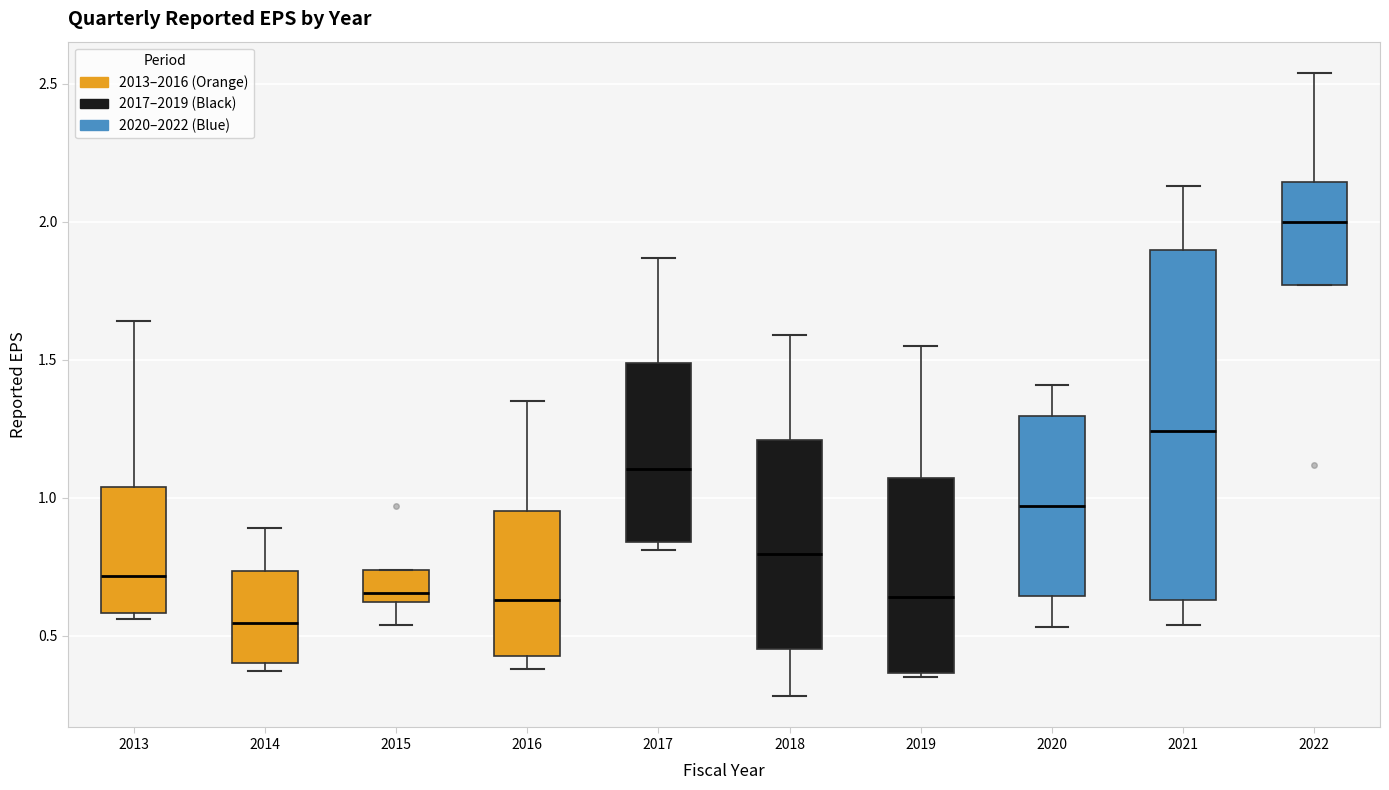

Comparing the boxes themselves (not the whiskers), which one is the tallest?

2021